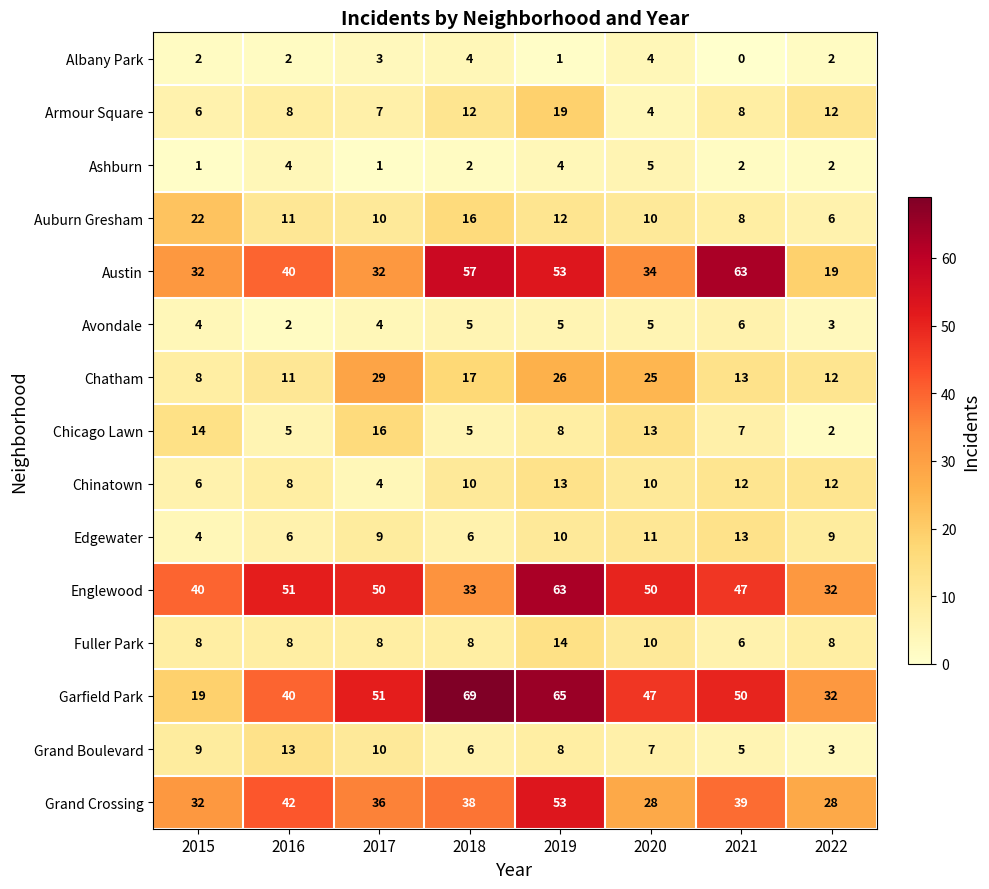

Which category has the lowest value in the Austin series?

2022